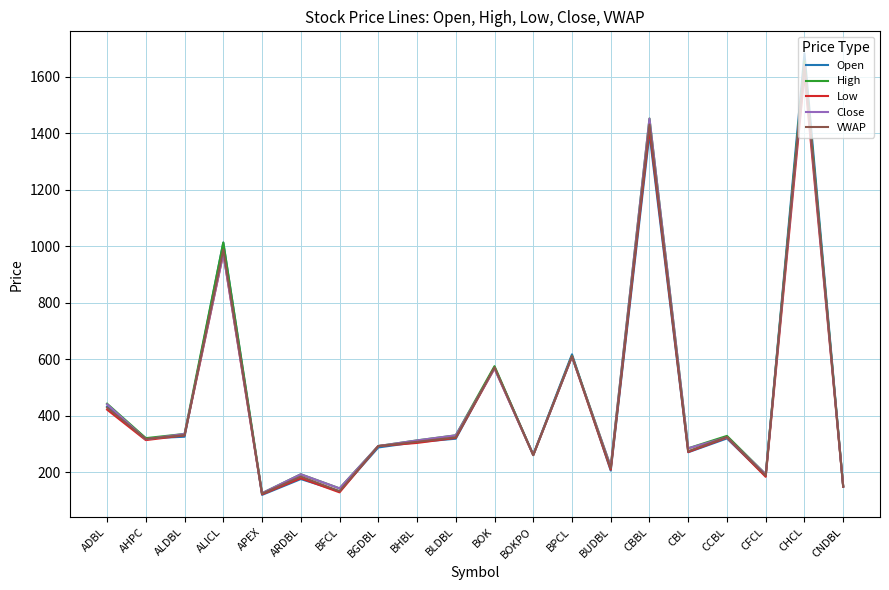

What is the difference between the second highest and second lowest values in the VWAP series?

1299